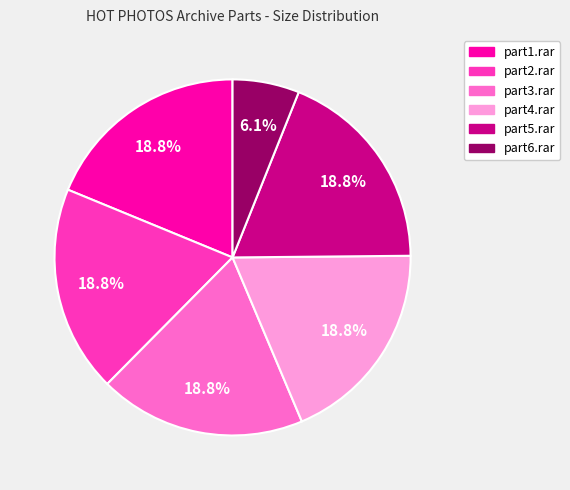

Does any single category account for the majority?

No